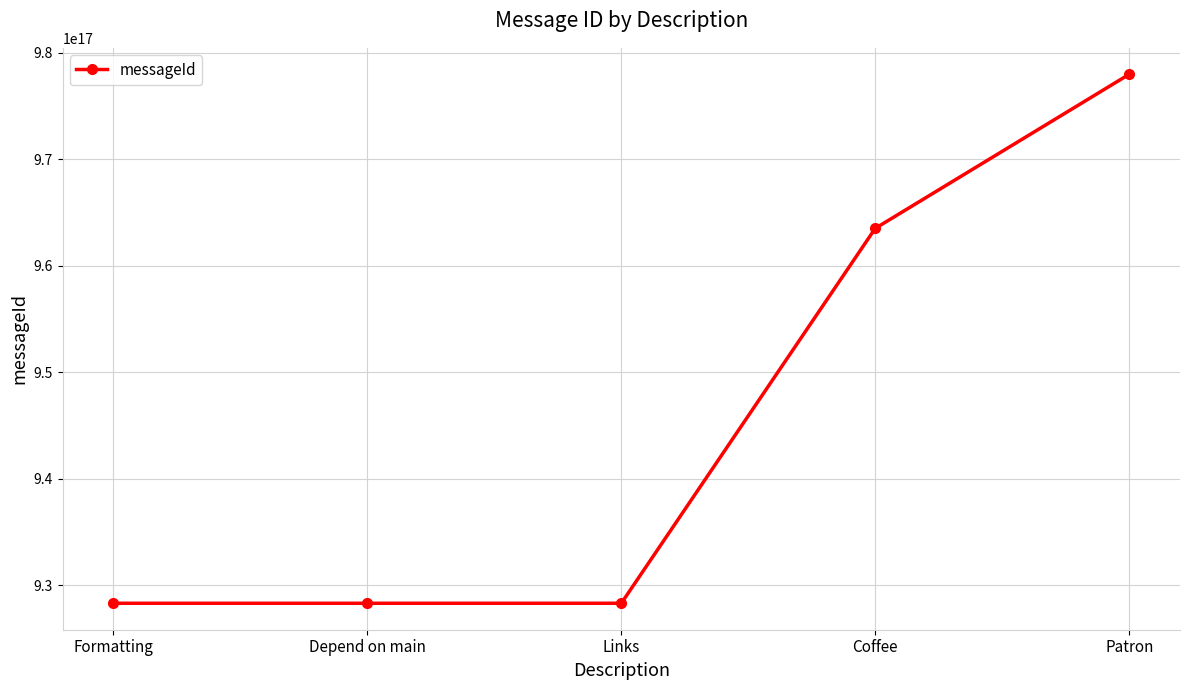

True or false: the data has more than 1 interior local peaks.

False